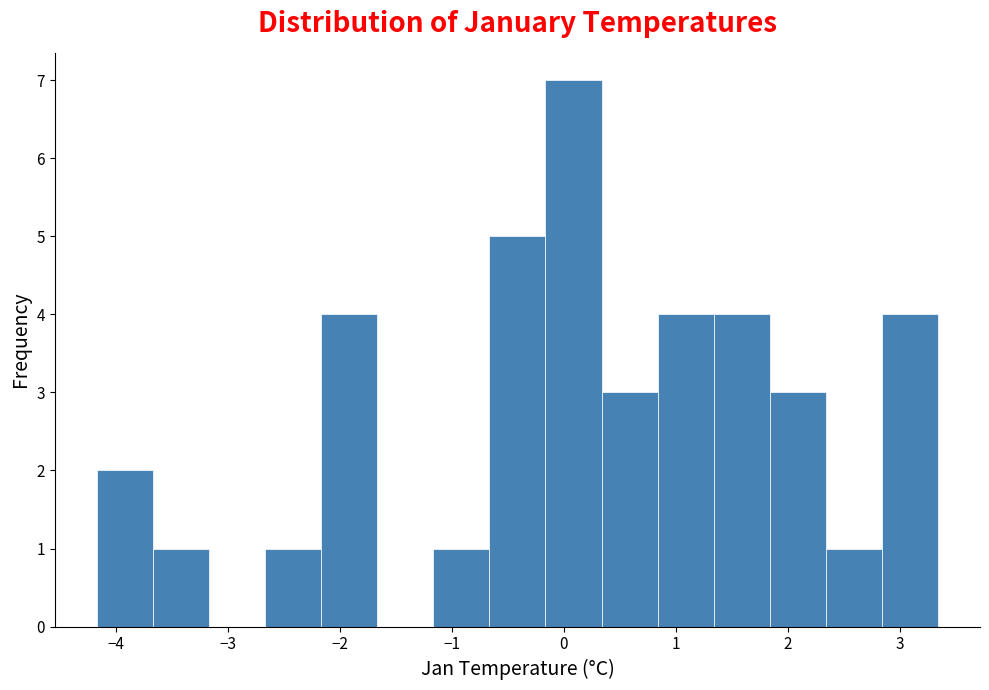

What is the height of the bar covering 0.8 to 1.3 on the x-axis? Neither the bar edges nor the heights are printed on the chart, so give them approximately, as read against the axes.

4